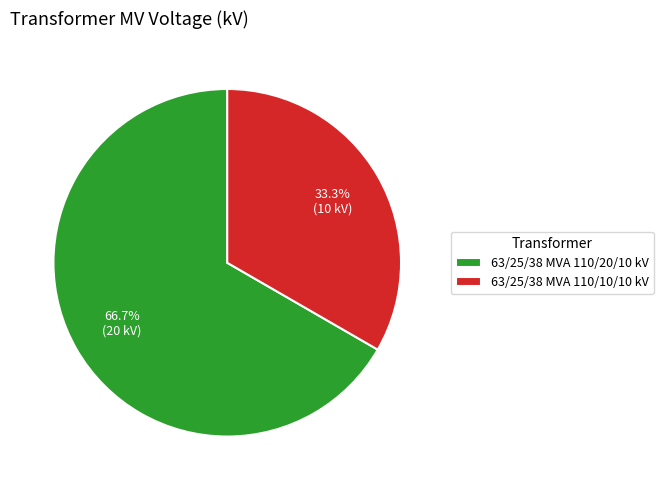

To the nearest percent, what is the average slice percentage?

50%